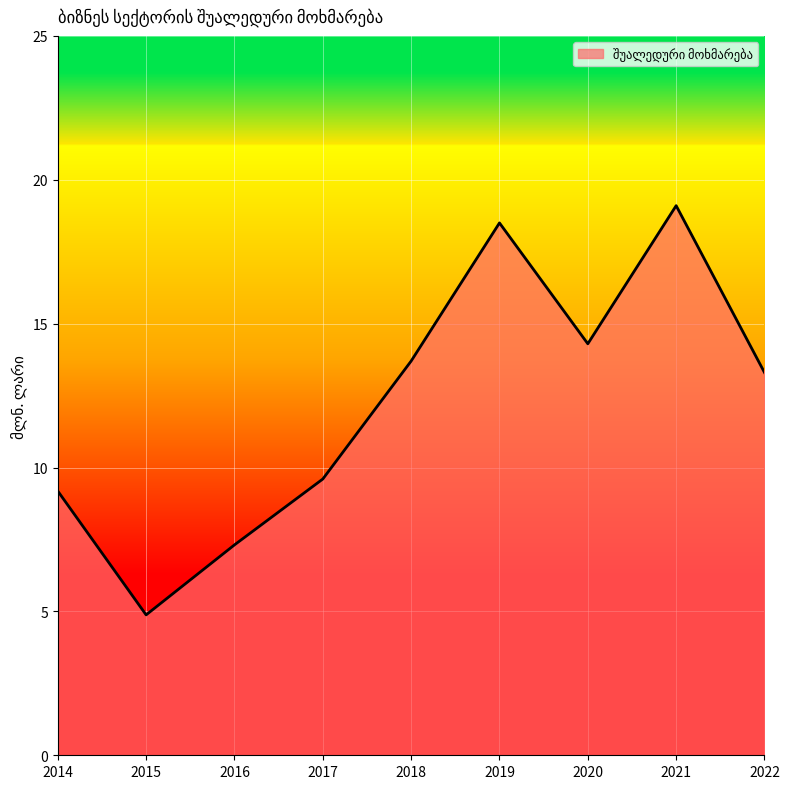

What value does the data have at 2016?

7.3